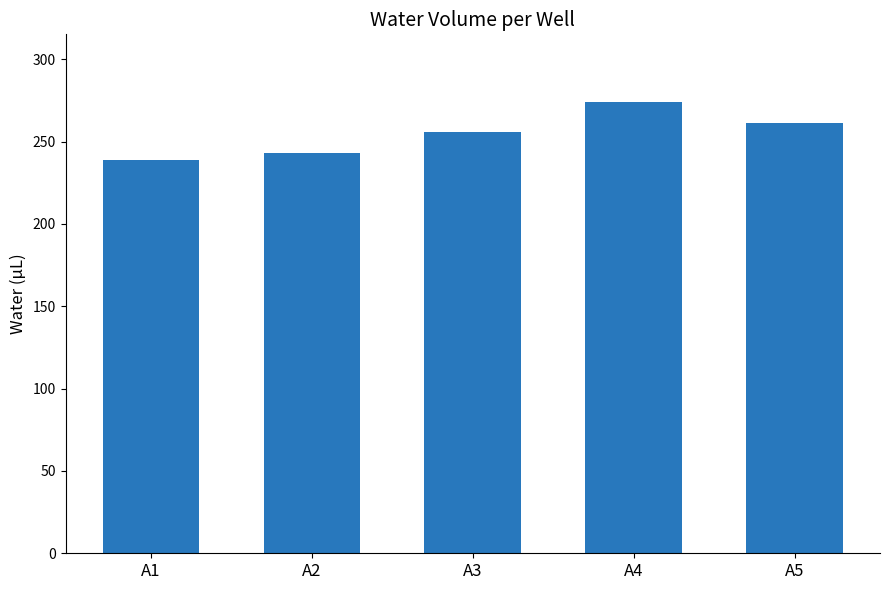

What is the change in value from A3 to A4?

+18